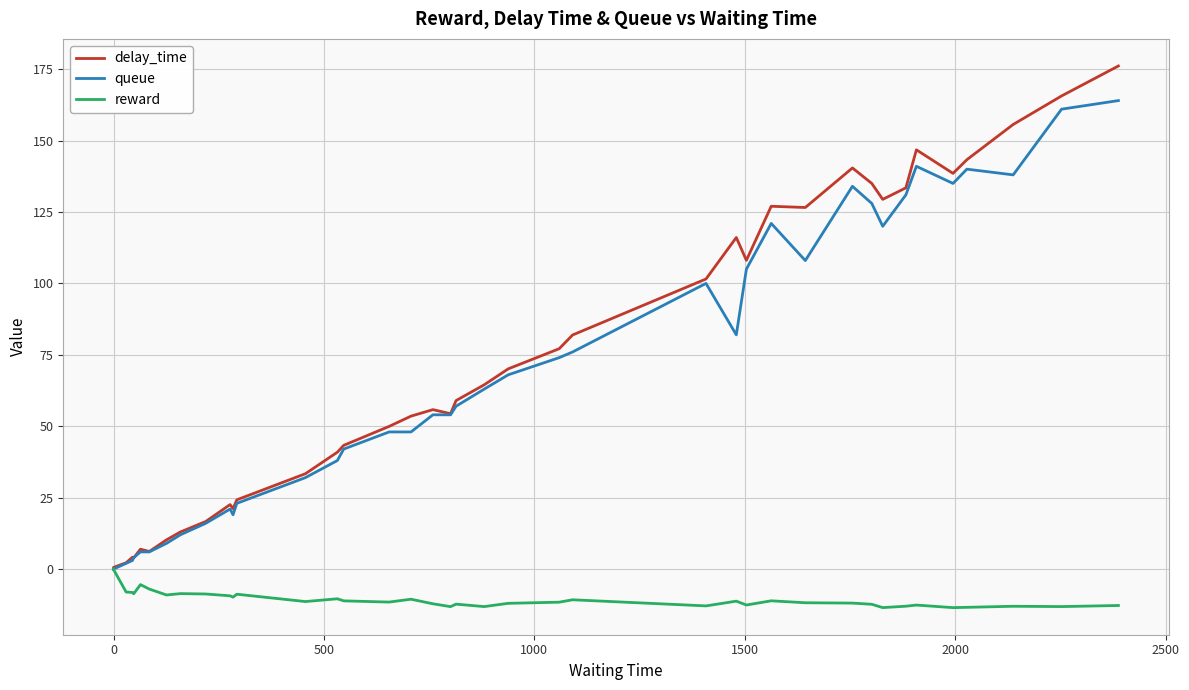

What is the maximum value shown in the chart?

176.1